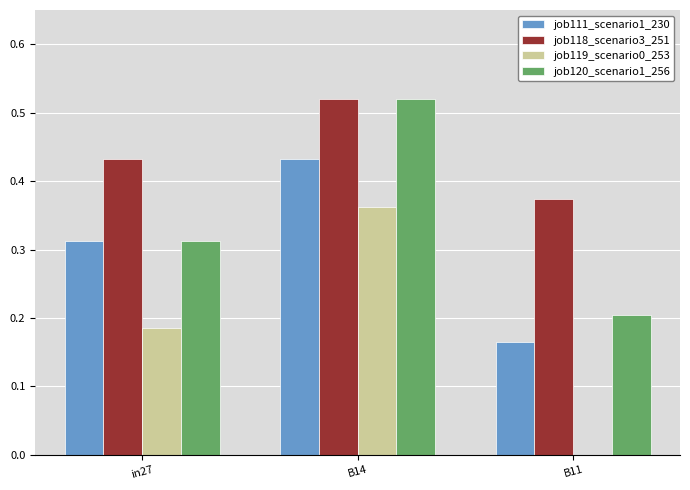

Which category has the highest value in the job120_scenario1_256 series?

B14